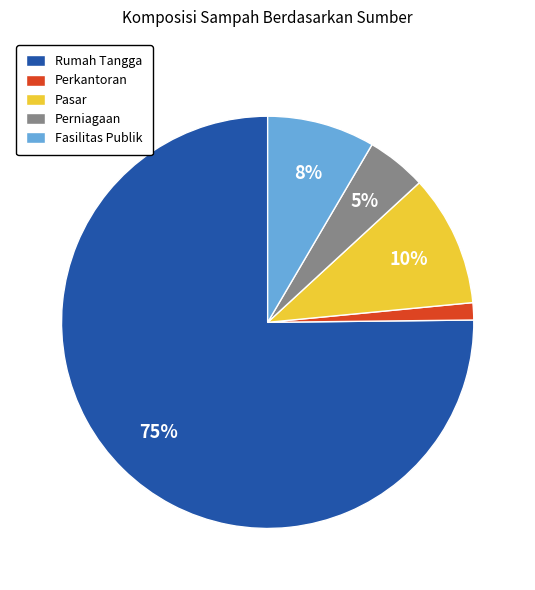

Is there a majority slice in this chart?

Yes